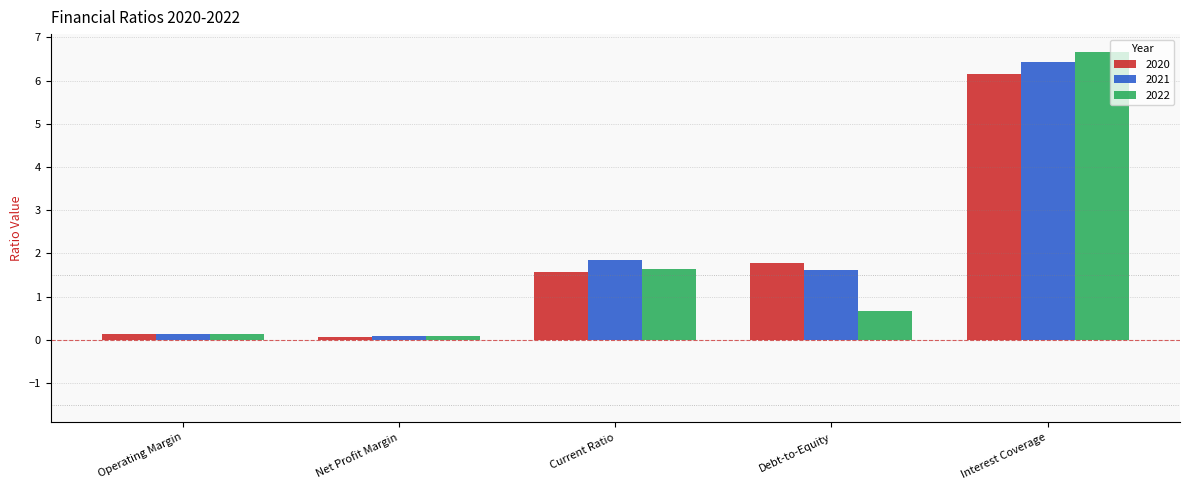

Read the 2021 value at Current Ratio.

1.8